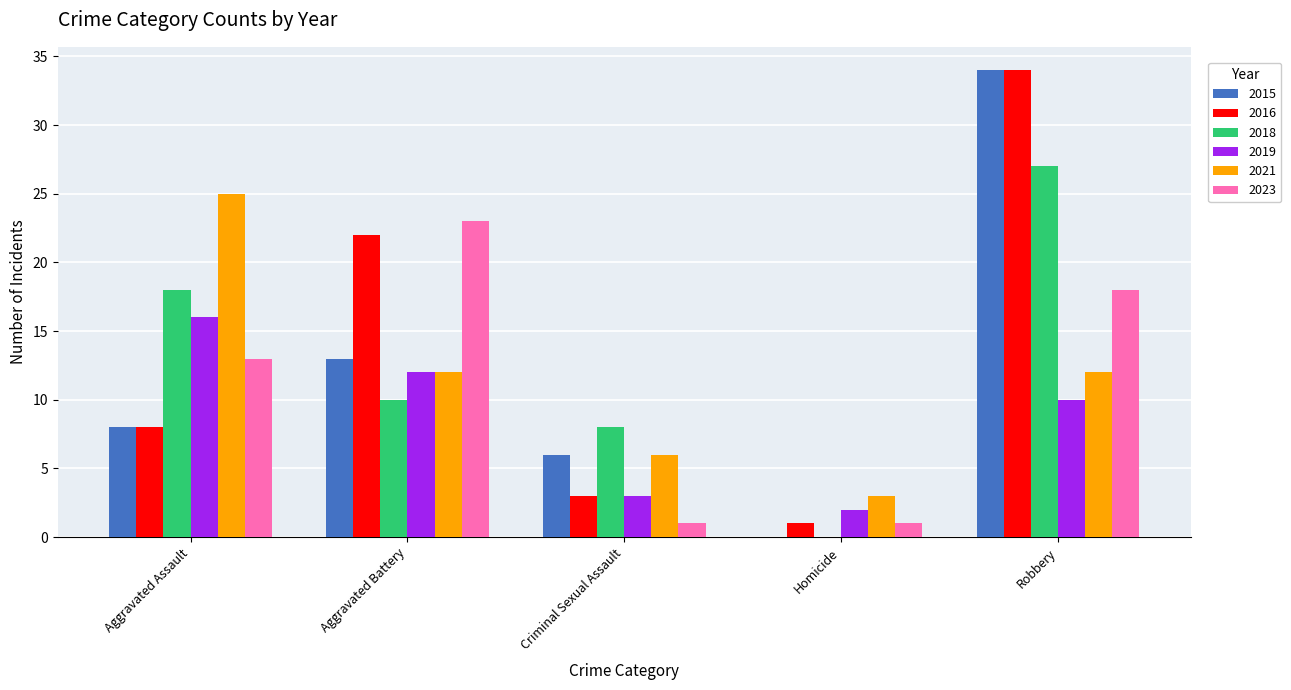

What is the maximum value for 2023?

23